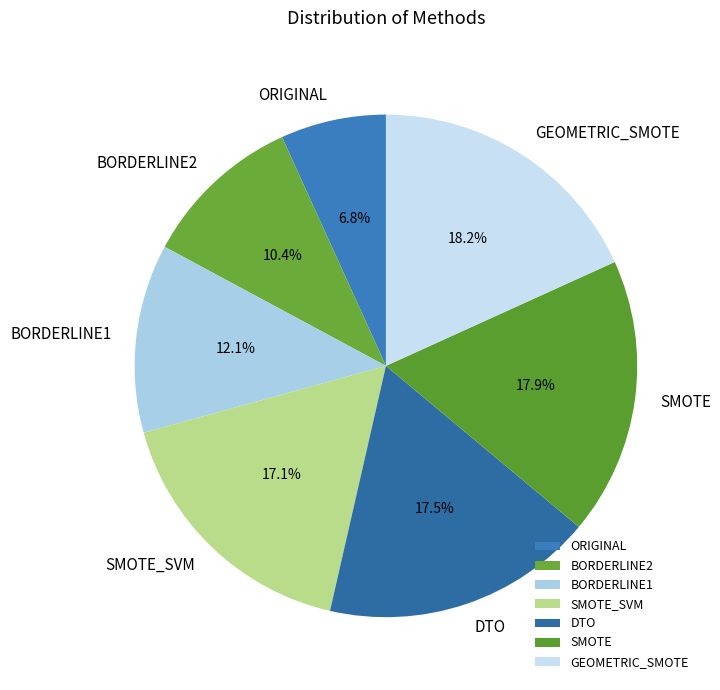

How much of the chart is everything except BORDERLINE1?

87.9%